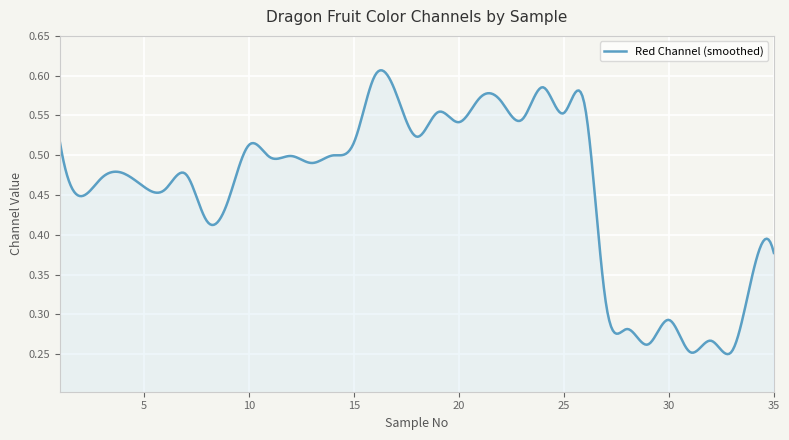

Does the chart display data point markers on the line(s)?

No